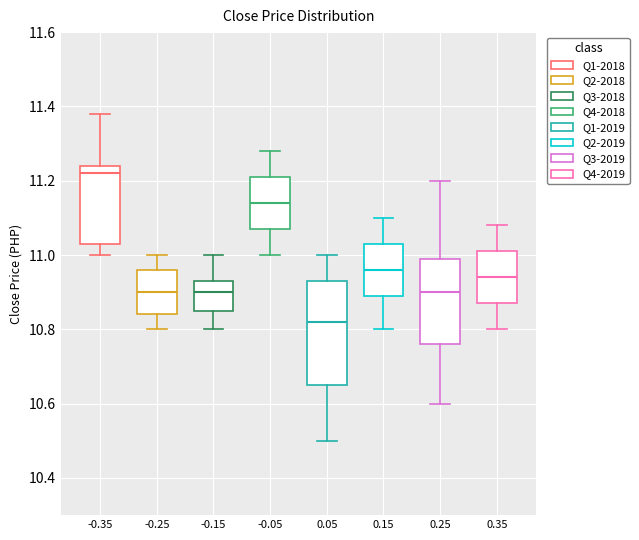

Reading left to right, read every box against the y-axis: the position of its median line, the range the box covers, and the ends of its whiskers. The values are not printed on the chart, so give them approximately, as read against the axis.

-0.35: median 11.22, box 11.04 to 11.24, whiskers 11.00 to 11.38
-0.25: median 10.90, box 10.84 to 10.96, whiskers 10.80 to 11.00
-0.15: median 10.90, box 10.86 to 10.94, whiskers 10.80 to 11.00
-0.05: median 11.14, box 11.08 to 11.22, whiskers 11.00 to 11.28
0.05: median 10.82, box 10.66 to 10.94, whiskers 10.50 to 11.00
0.15: median 10.96, box 10.90 to 11.04, whiskers 10.80 to 11.10
0.25: median 10.90, box 10.76 to 11.00, whiskers 10.60 to 11.20
0.35: median 10.94, box 10.88 to 11.02, whiskers 10.80 to 11.08